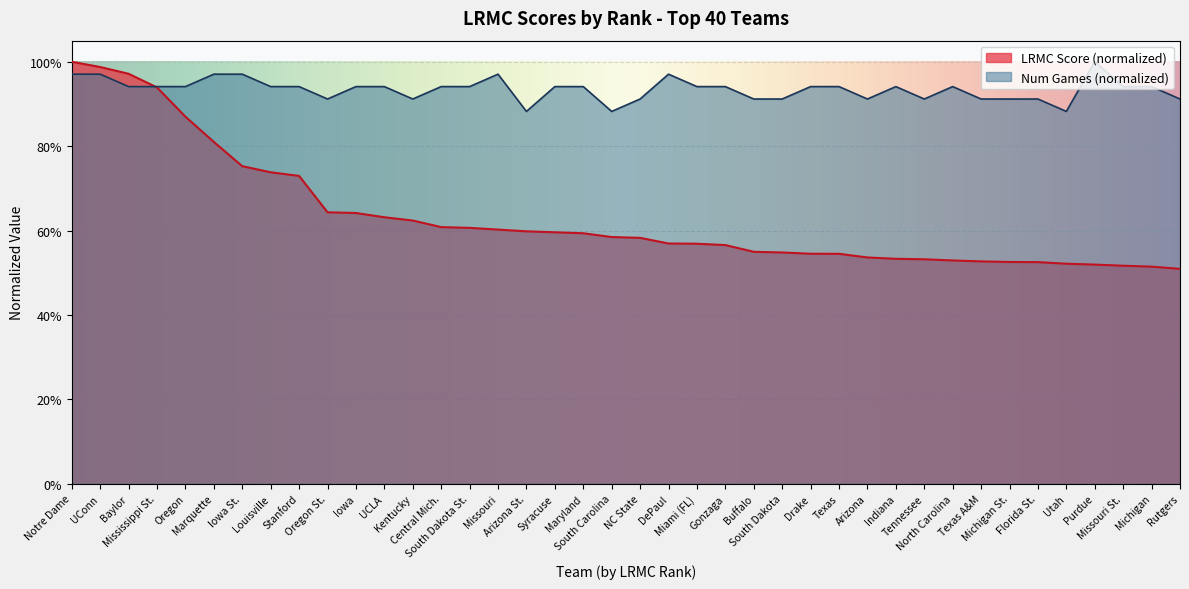

List the labels in order of value, smallest first.

Rutgers, Michigan, Missouri St., Purdue, Utah, Florida St., Michigan St., Texas A&M, North Carolina, Tennessee, Indiana, Arizona, Texas, Drake, South Dakota, Buffalo, Gonzaga, Miami (FL), DePaul, NC State, South Carolina, Maryland, Syracuse, Arizona St., Missouri, South Dakota St., Central Mich., Kentucky, UCLA, Iowa, Oregon St., Stanford, Louisville, Iowa St., Marquette, Oregon, Mississippi St., Baylor, UConn, Notre Dame